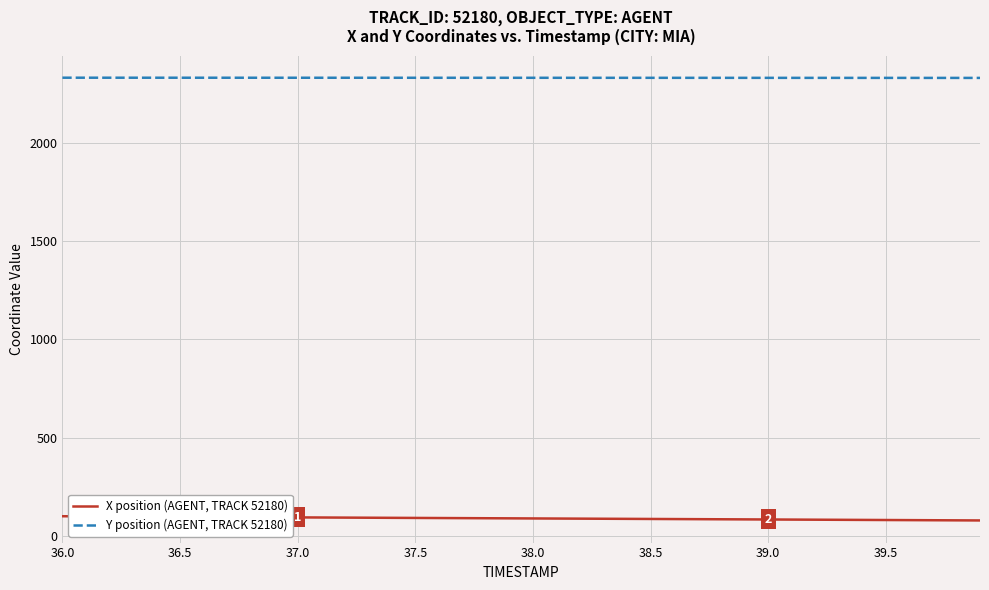

Rank the series by their maximum value, from lowest to highest.

X position (AGENT, TRACK 52180), Y position (AGENT, TRACK 52180)